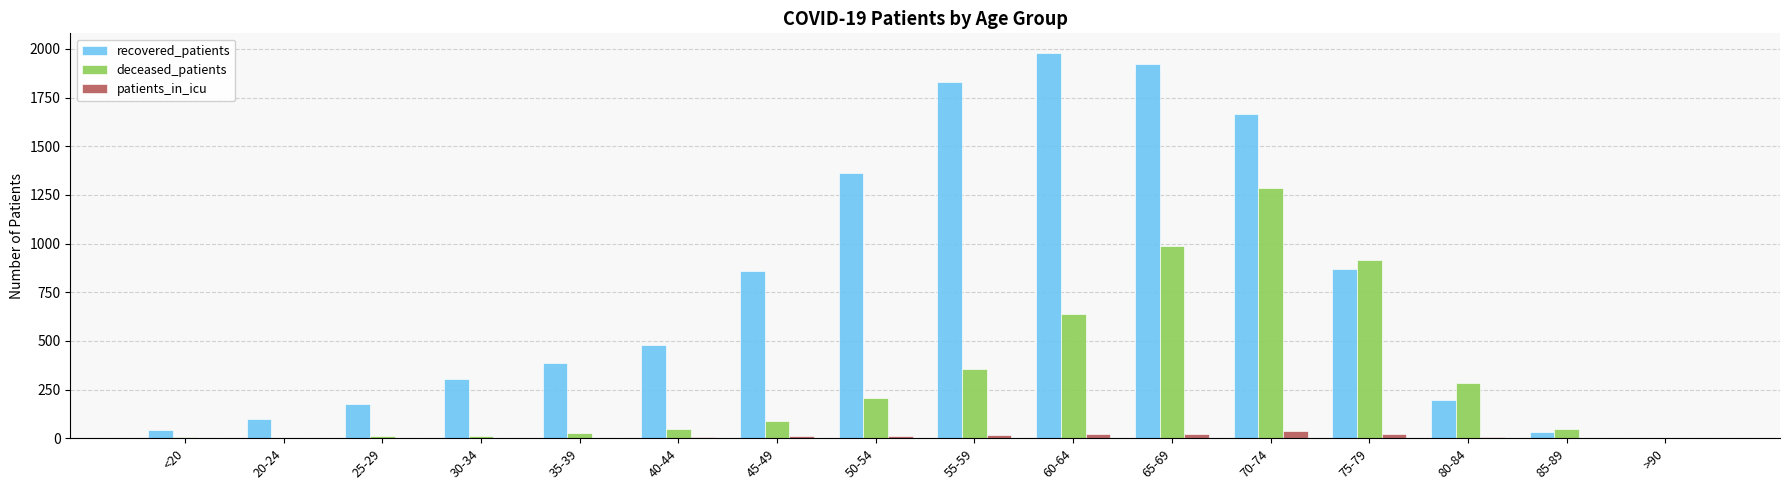

Which series has the largest total across all categories?

recovered_patients